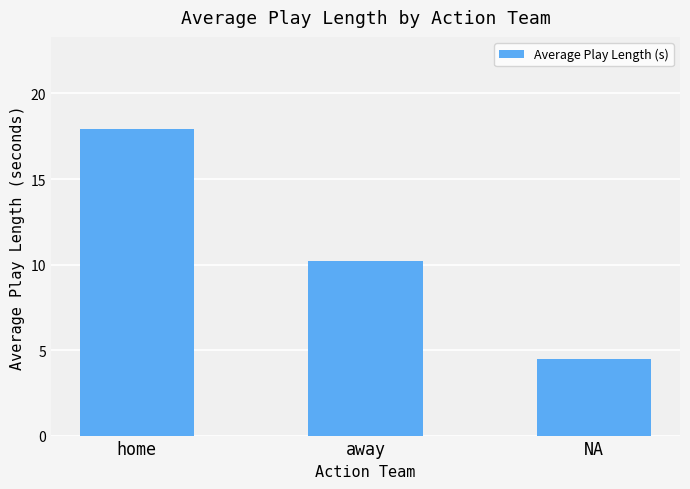

Reading left to right, what are all the values shown in this chart?

17.9	10.2	4.5